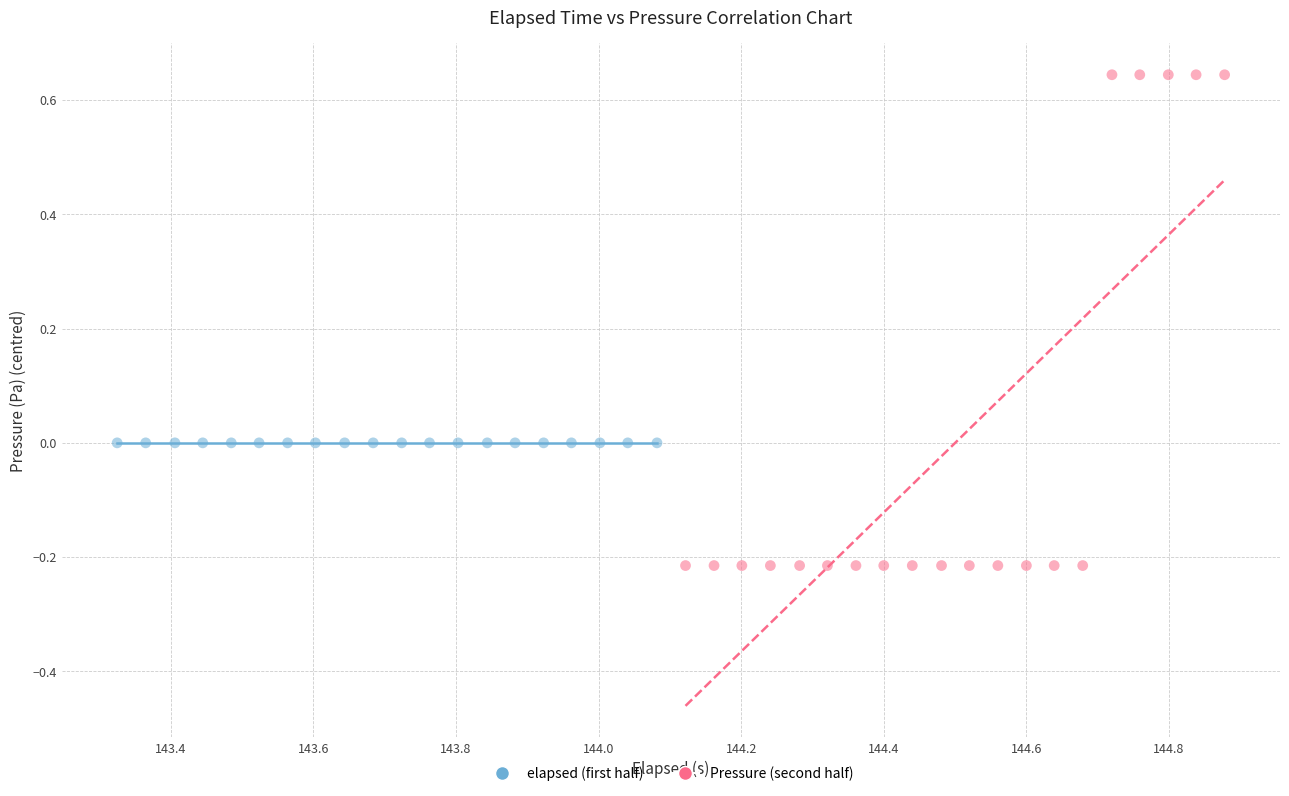

Which series contains the highest Y value?

Pressure (second half)